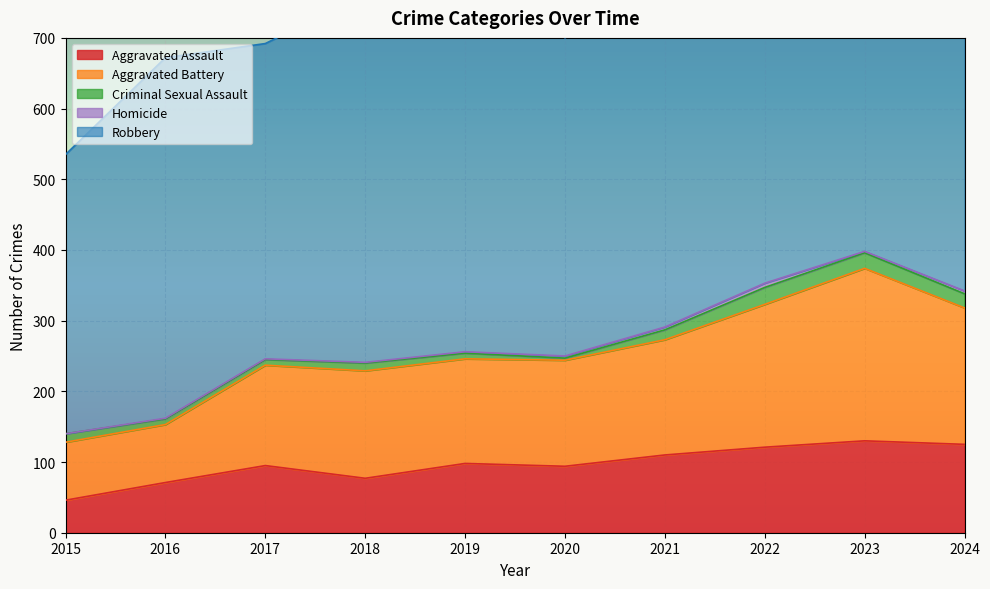

Reading left to right, transcribe all the data shown in this chart.

Aggravated Assault: 2015=46	2016=71	2017=95	2018=77	2019=98	2020=94	2021=110	2022=121	2023=130	2024=125
Aggravated Battery: 2015=82	2016=82	2017=142	2018=152	2019=148	2020=150	2021=163	2022=202	2023=244	2024=193
Criminal Sexual Assault: 2015=12	2016=8	2017=8	2018=11	2019=8	2020=3	2021=14	2022=24	2023=22	2024=20
Homicide: 2015=0	2016=1	2017=1	2018=1	2019=2	2020=3	2021=4	2022=6	2023=2	2024=4
Robbery: 2015=395	2016=510	2017=446	2018=520	2019=591	2020=450	2021=484	2022=521	2023=439	2024=443